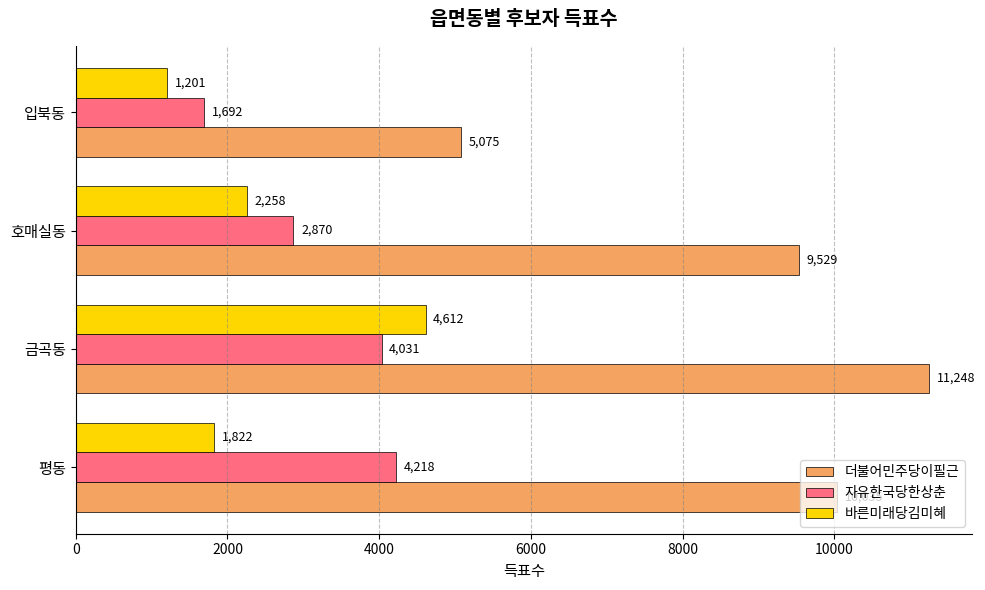

What are all the series names shown in the legend?

더불어민주당이필근, 자유한국당한상춘, 바른미래당김미혜